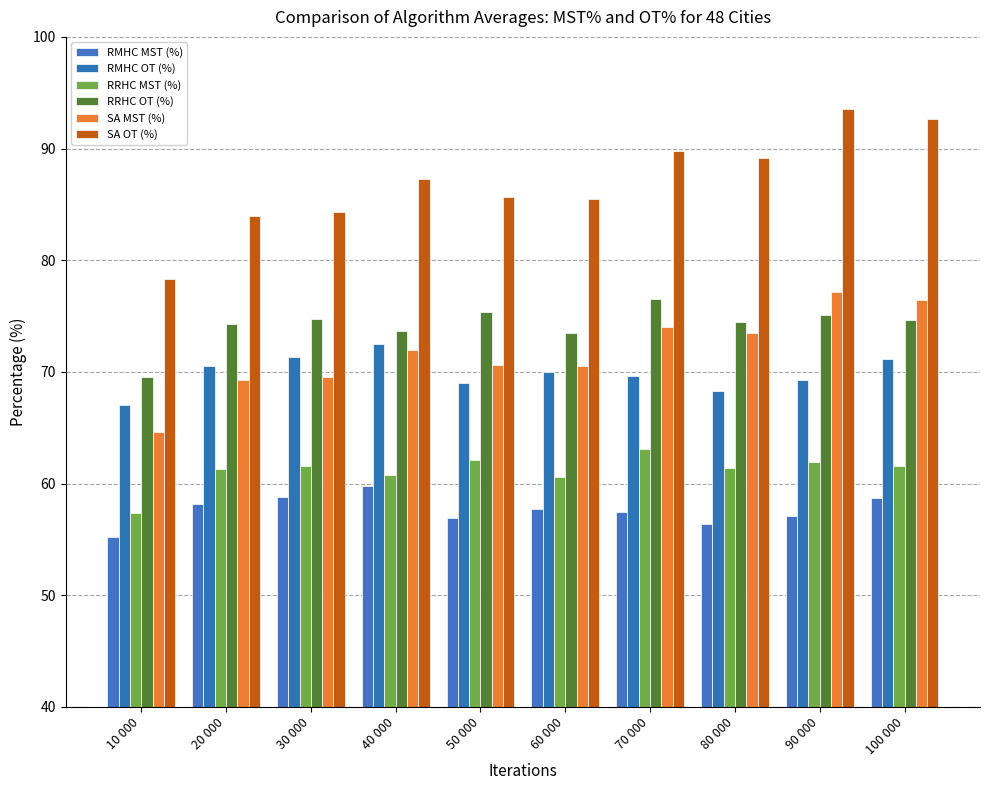

What is the spread (max minus min) of values at 100 000?

33.9